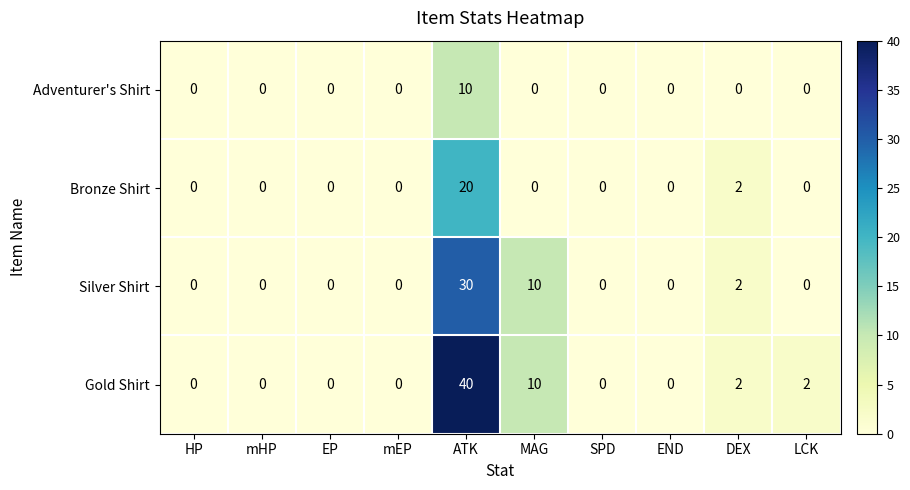

List the series in order of their peak value, highest first.

Gold Shirt, Silver Shirt, Bronze Shirt, Adventurer's Shirt